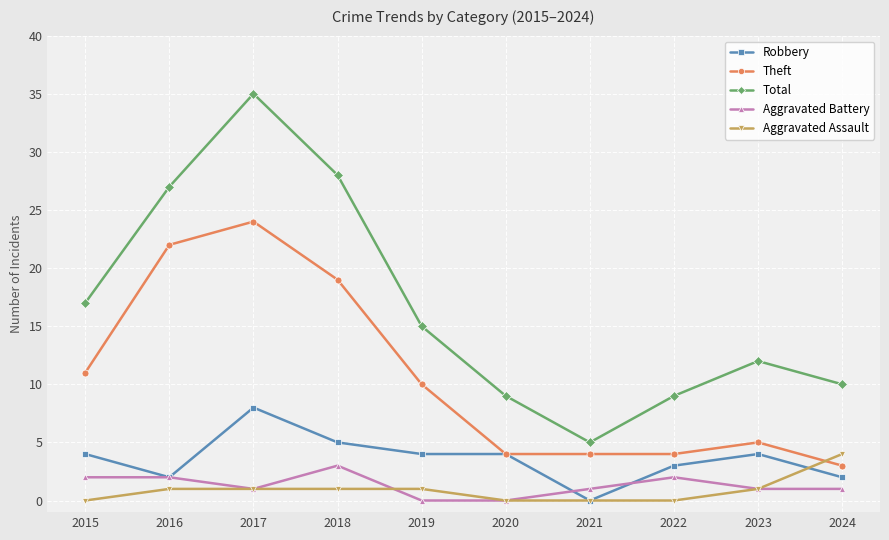

The Robbery series shows 2 at 2019. True or false?

False